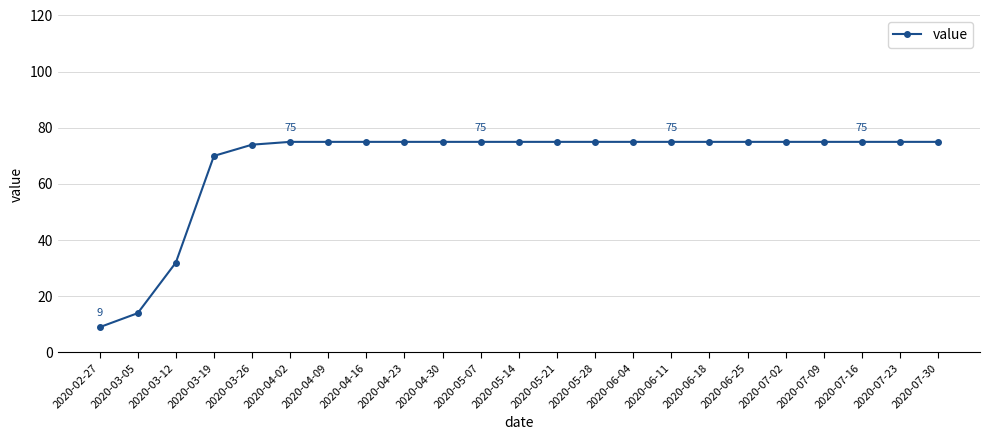

Read the value at 2020-07-09, to the nearest 5.

75